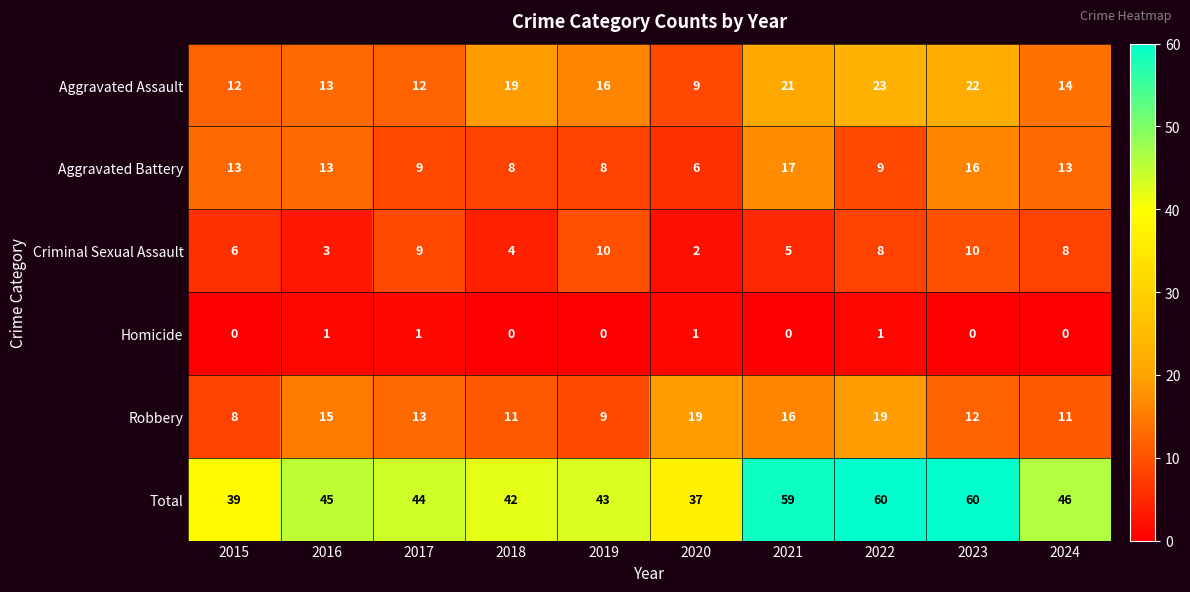

What is the maximum value shown in the chart?

60